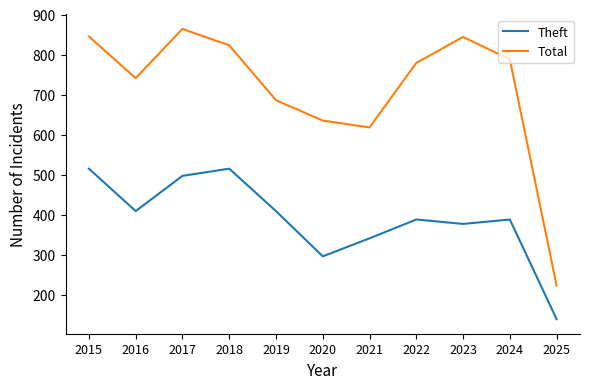

How many distinct data groups are displayed?

2